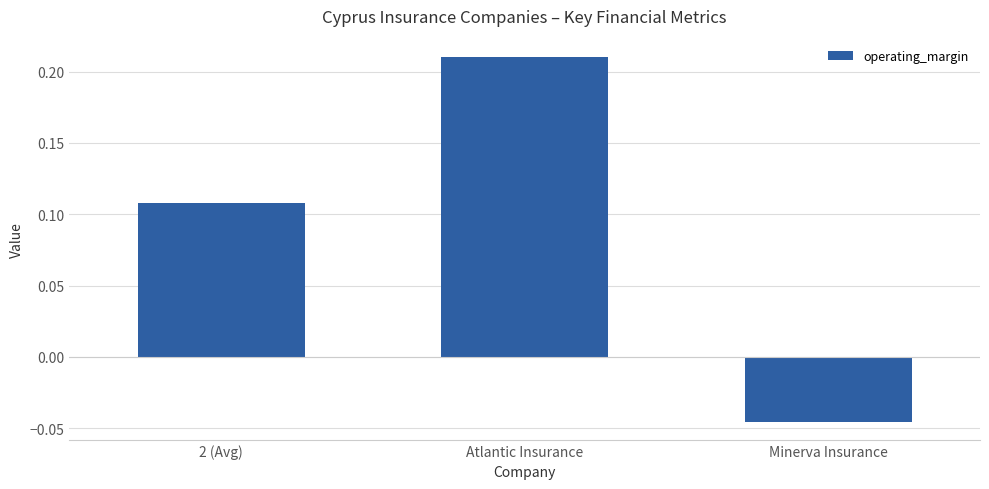

Between Atlantic Insurance and Minerva Insurance, which is larger?

Atlantic Insurance